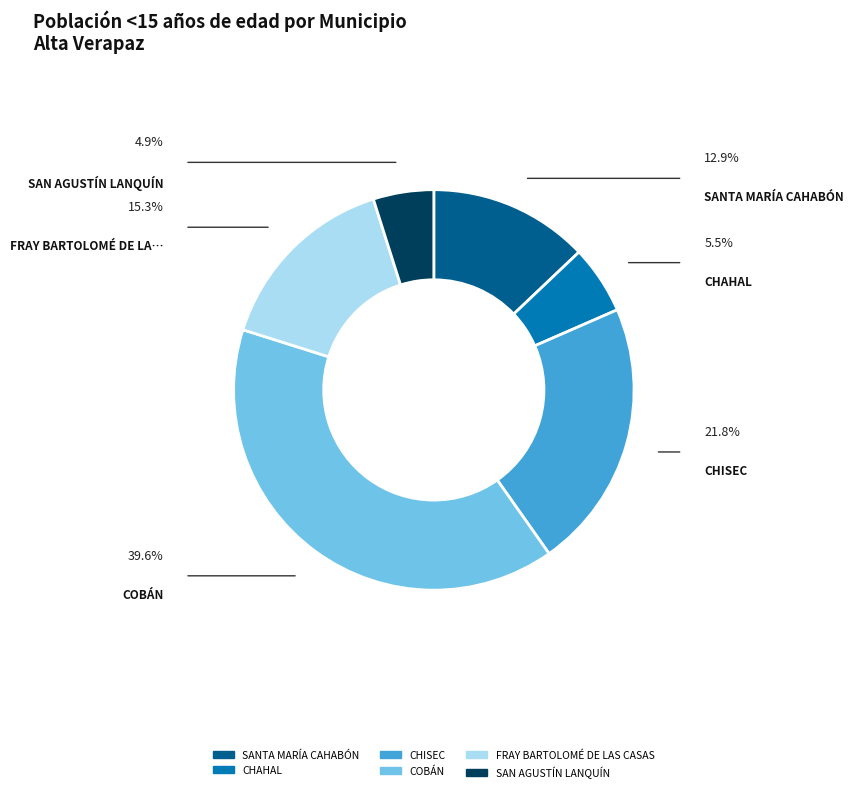

Rank the categories by value from highest to lowest.

COBÁN, CHISEC, FRAY BARTOLOMÉ DE LAS CASAS, SANTA MARÍA CAHABÓN, CHAHAL, SAN AGUSTÍN LANQUÍN